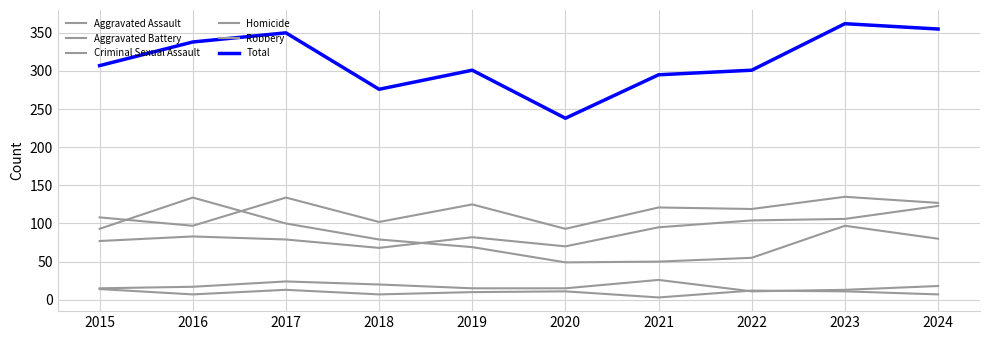

Rank the series at 2023 from highest to lowest value.

Total, Aggravated Battery, Aggravated Assault, Robbery, Criminal Sexual Assault, Homicide